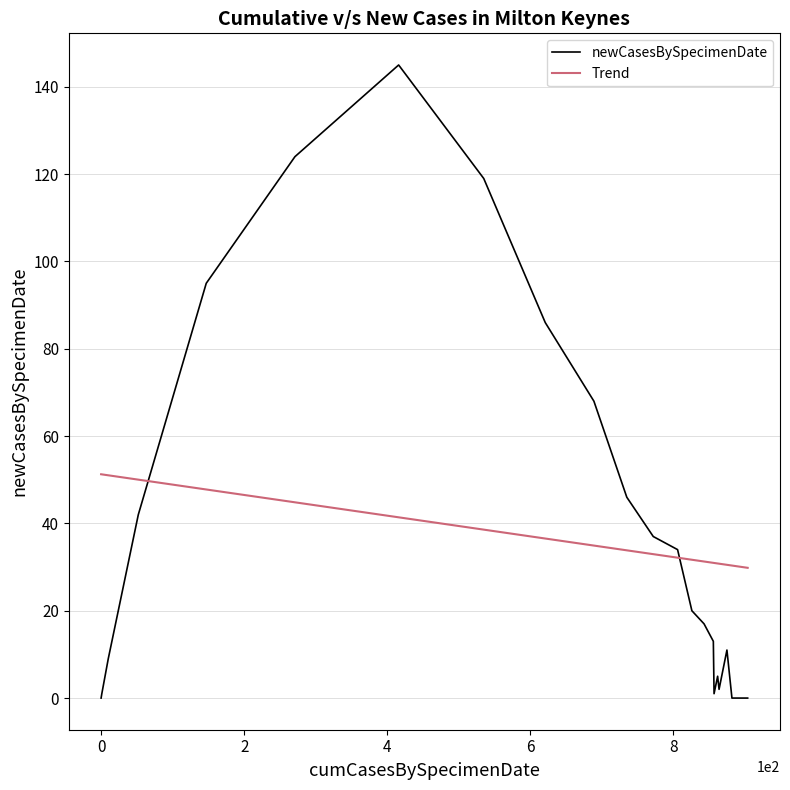

How many interior local valleys (lower than both neighbors) does the data have?

2